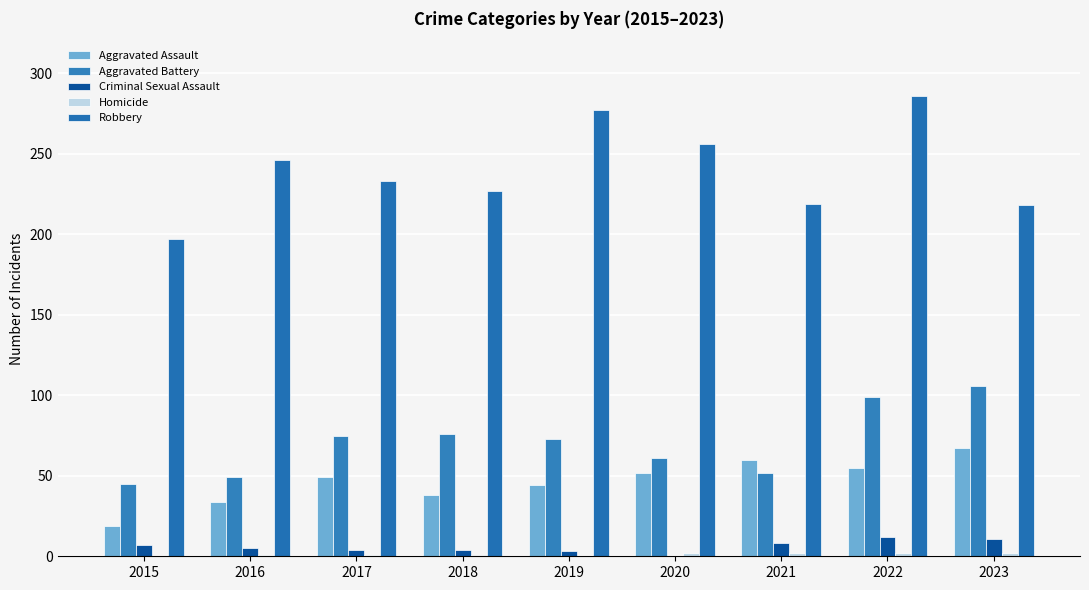

What is the difference between the maximum and minimum values in the Robbery series?

89